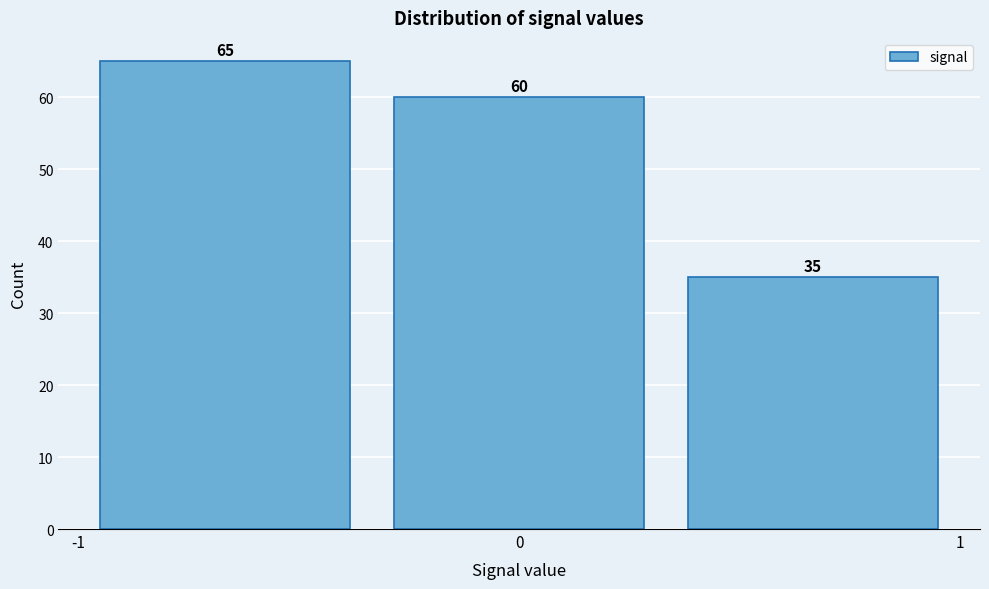

How tall is the bar that spans -0.3 to 0.3 on the x-axis? The bar edges are not printed on the chart, so give them approximately, as read against the axis.

60